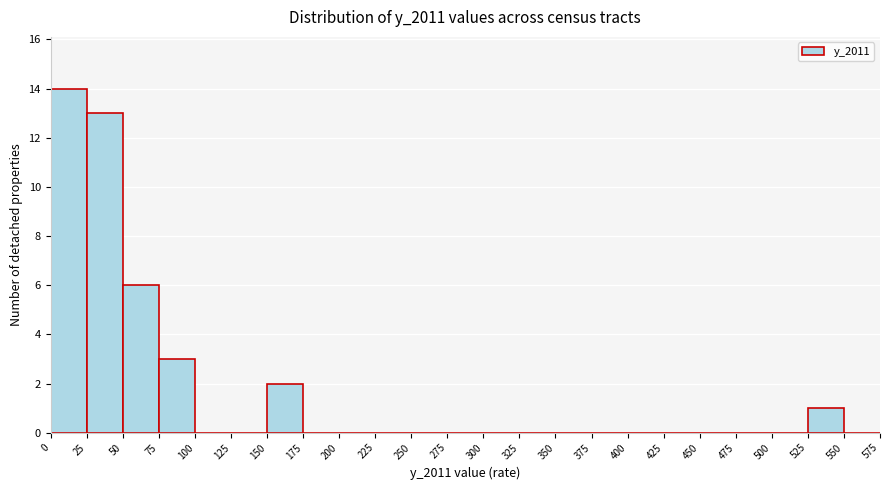

Reading left to right, transcribe this chart: for each bar, give the range it covers on the x-axis and its height. The values are not printed on the chart, so give them approximately, as read against the axis.

0 to 25: 14
25 to 50: 13
50 to 75: 6
75 to 100: 3
100 to 125: 0
125 to 150: 0
150 to 175: 2
175 to 200: 0
200 to 225: 0
225 to 250: 0
250 to 275: 0
275 to 300: 0
300 to 325: 0
325 to 350: 0
350 to 375: 0
375 to 400: 0
400 to 425: 0
425 to 450: 0
450 to 475: 0
475 to 500: 0
500 to 525: 0
525 to 550: 1
550 to 575: 0